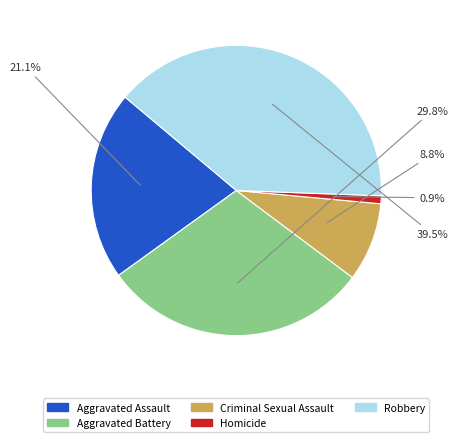

To the nearest percent, what percentage of the pie is Homicide?

1%